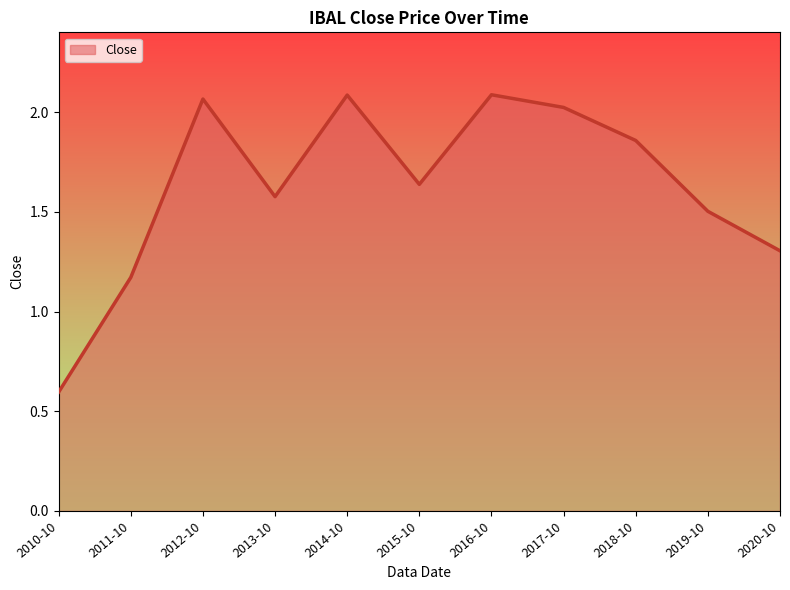

Is it true that the value at 2020-10 is 0.3?

False